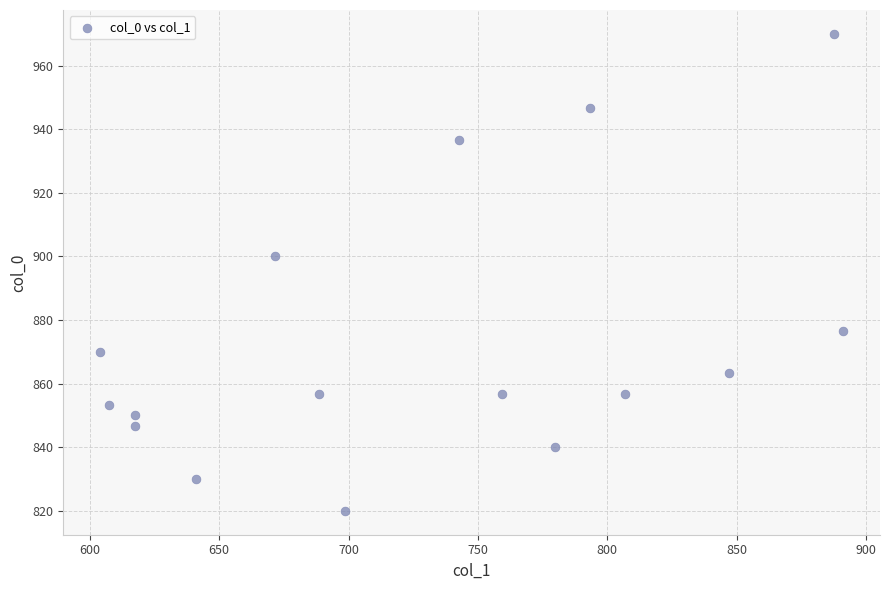

What Y value in the scatter plot is closest to 895?

900.0